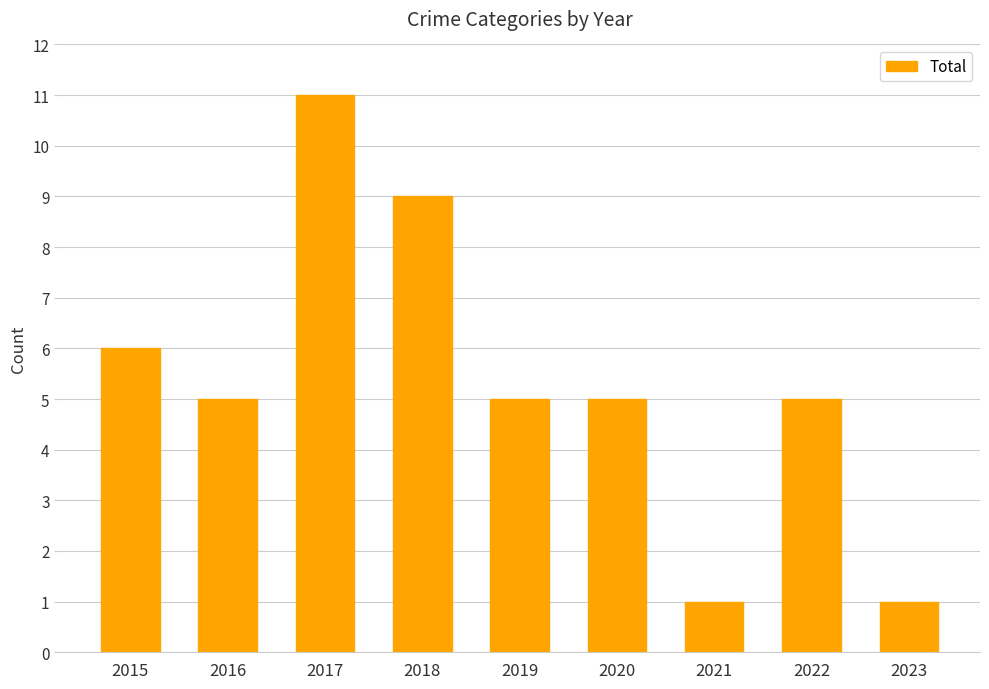

At which category does the chart reach its peak across all series?

2017